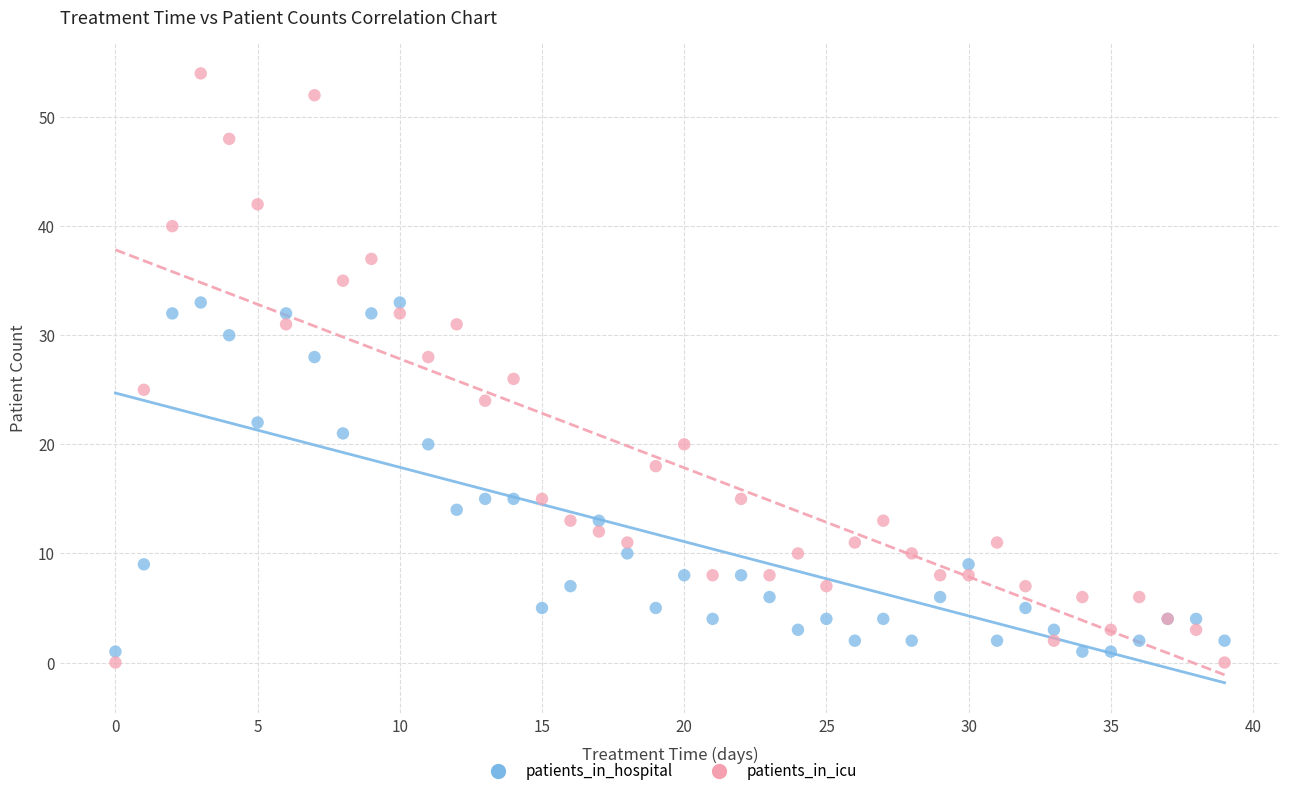

Which series has the largest Y range (max minus min)?

patients_in_icu